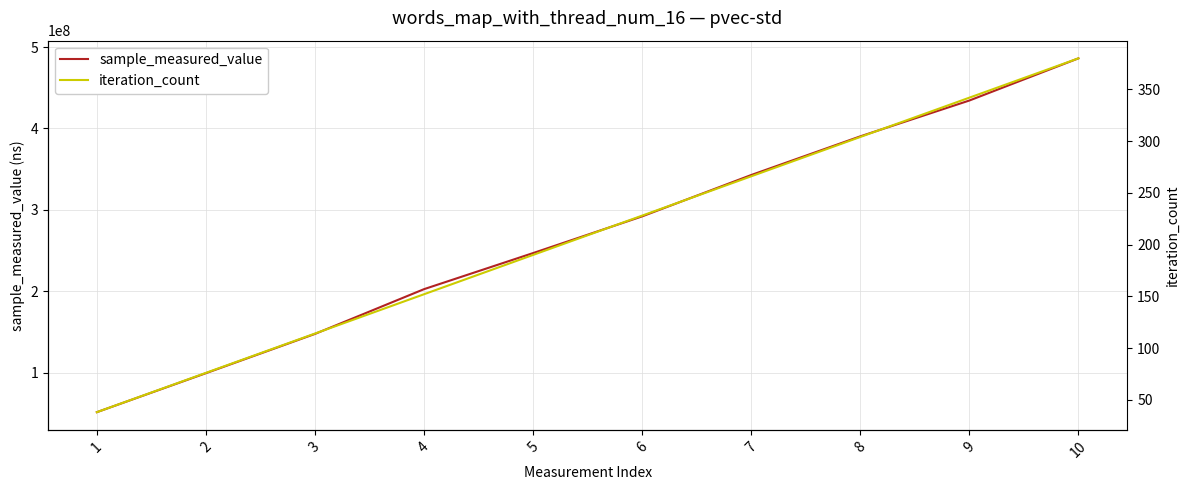

Does the chart display data point markers on the line(s)?

No